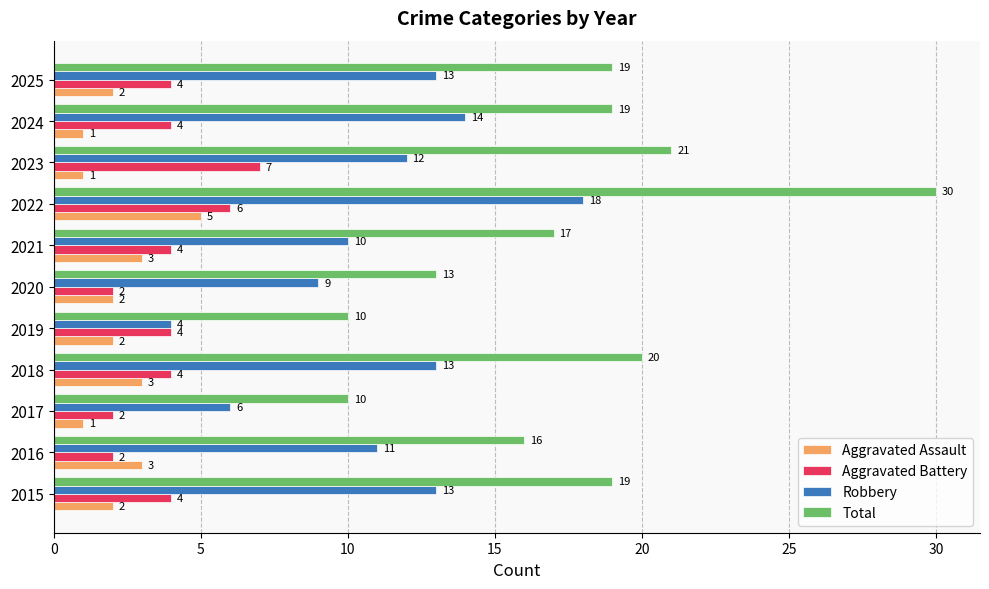

What are all the series names shown in the legend?

Aggravated Assault, Aggravated Battery, Robbery, Total